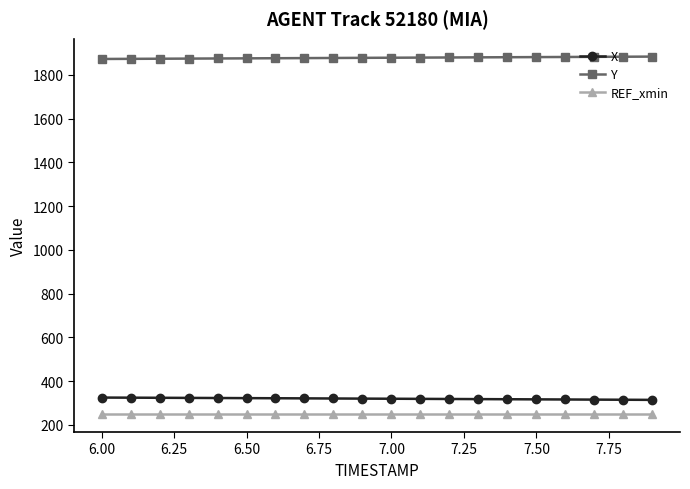

What is the value of the Y point at the 14th from the left?

1880.0